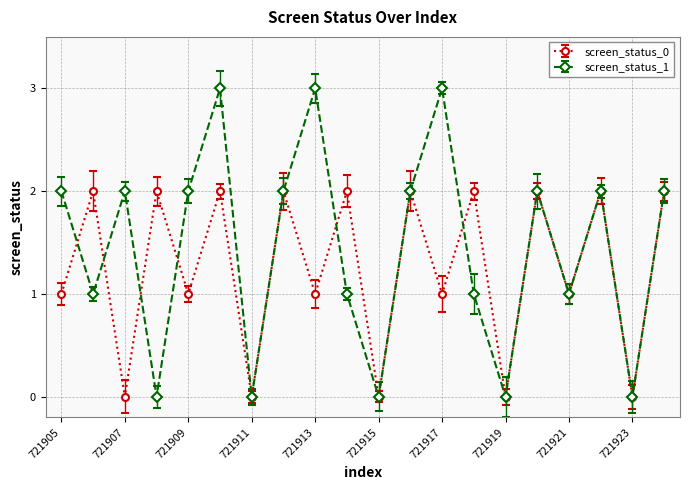

True or false: screen_status_0 has more than 1 points higher than both neighbors.

True